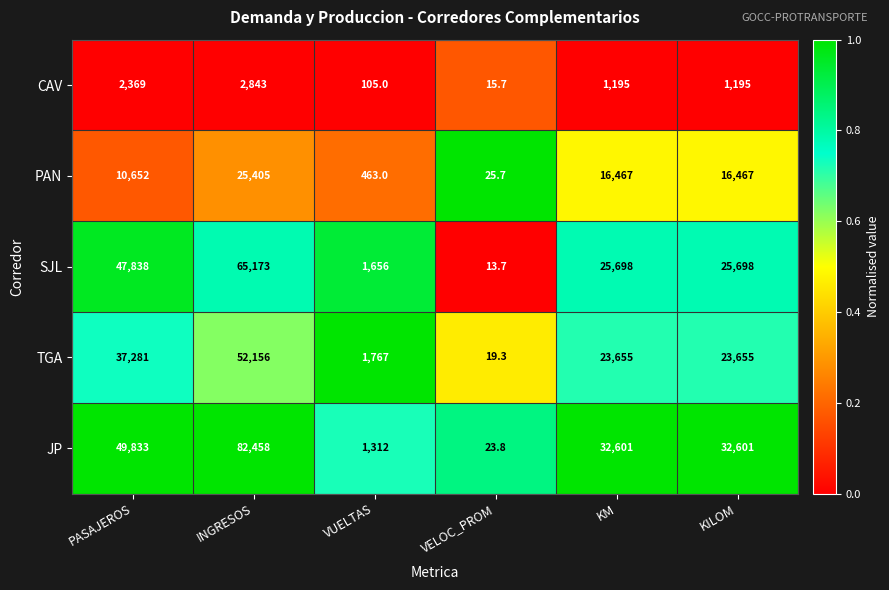

Rank the series by their maximum value, from lowest to highest.

CAV, PAN, TGA, SJL, JP